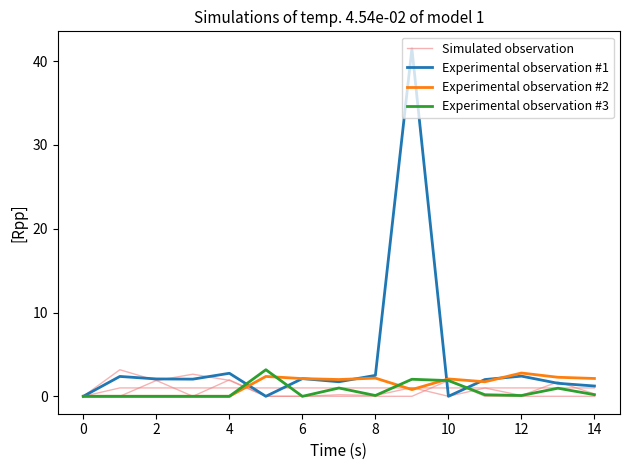

What is the value of the Experimental observation #3 point at the 8th from the left?

1.0